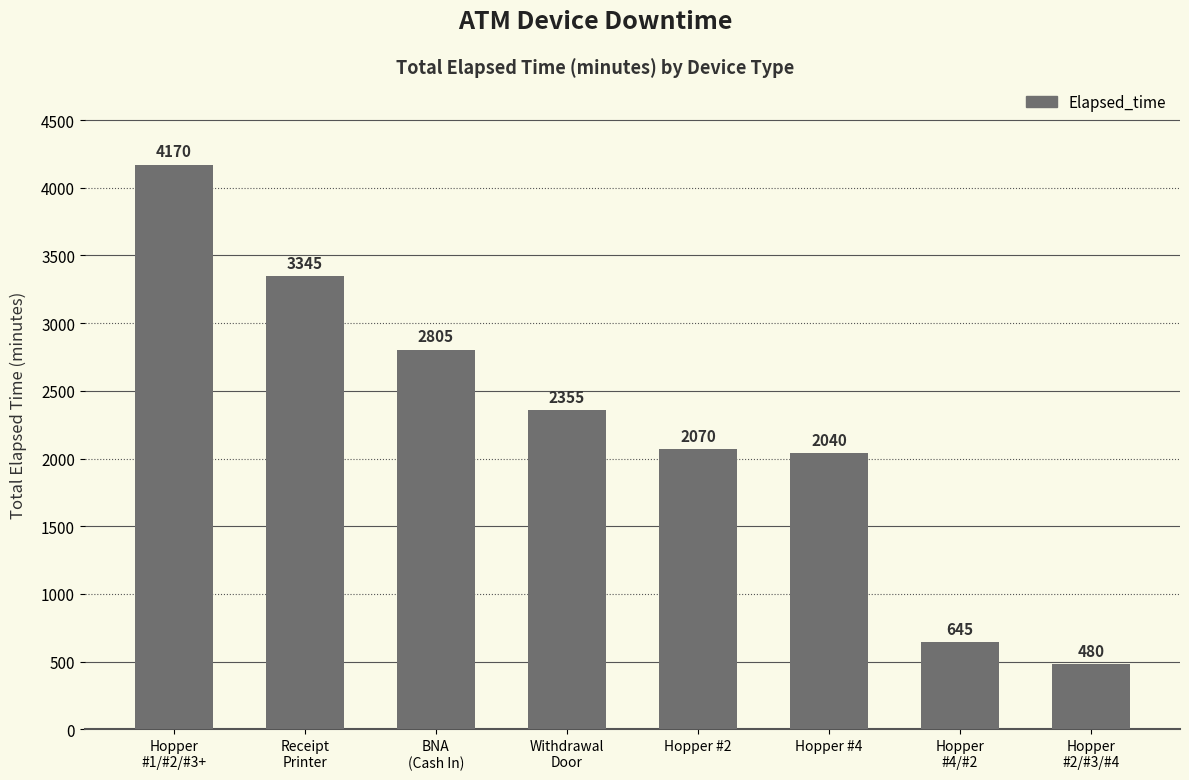

At which label does the data first exceed 2355?

Hopper
#1/#2/#3+